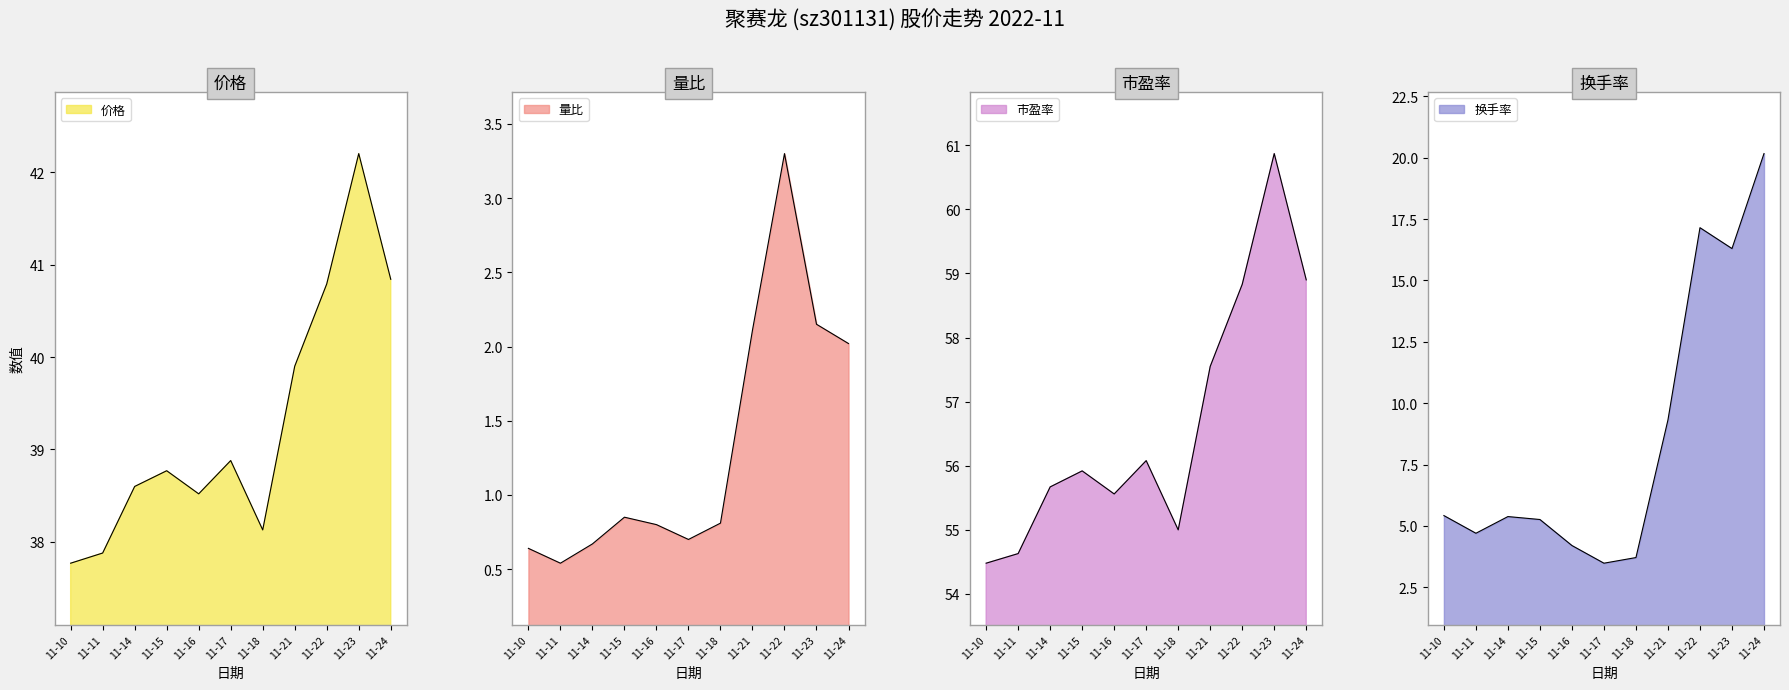

Reading left to right, list all the values displayed in this chart.

价格: 37.8	37.9	38.6	38.8	38.5	38.9	38.1	39.9	40.8	42.2	40.8
量比: 0.6	0.5	0.7	0.8	0.8	0.7	0.8	2.1	3.3	2.1	2.0
市盈率: 54.5	54.6	55.7	55.9	55.6	56.1	55.0	57.5	58.8	60.9	58.9
换手率: 5.4	4.7	5.4	5.3	4.2	3.5	3.7	9.3	17.1	16.3	20.2